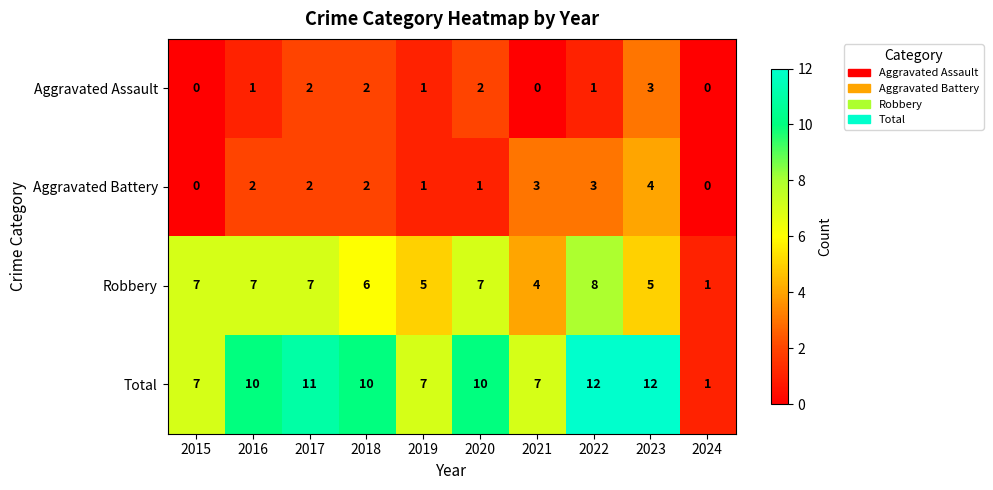

Rank the series by their maximum value, from lowest to highest.

Aggravated Assault, Aggravated Battery, Robbery, Total